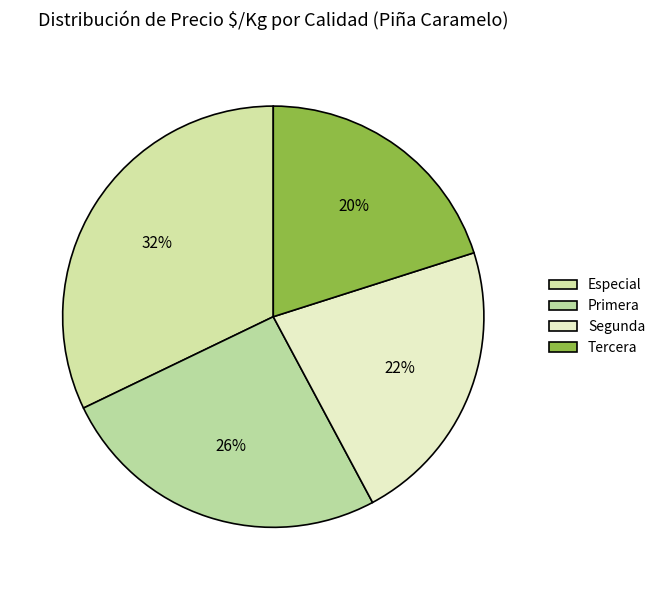

The Primera slice represents 26% of the pie. True or false?

True